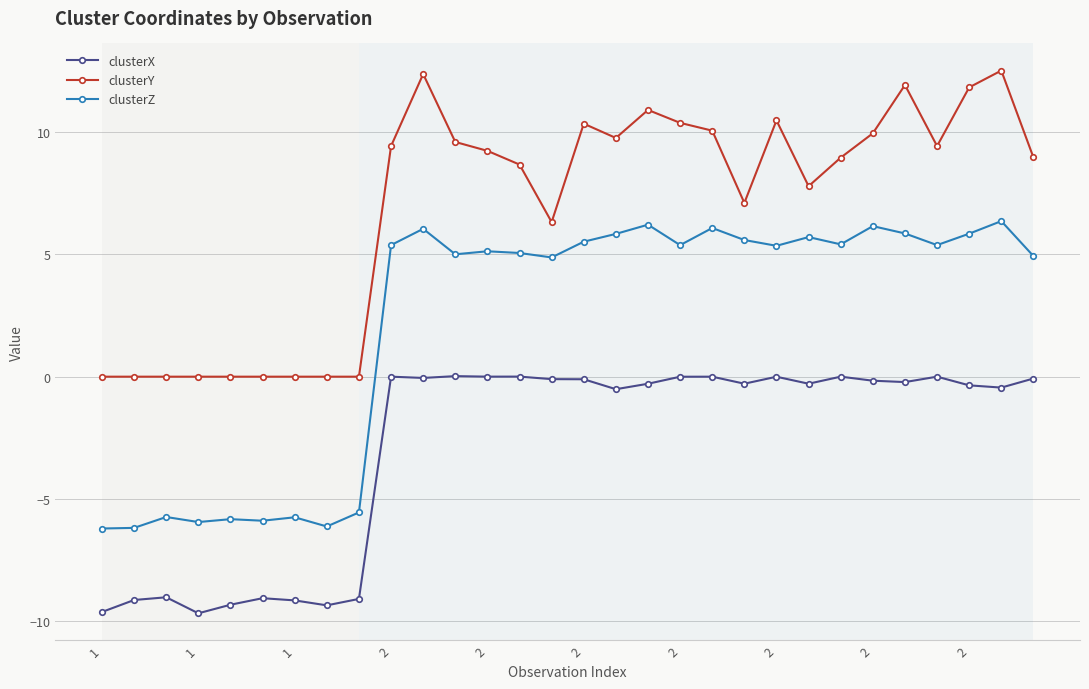

What is the smallest value displayed?

-9.7